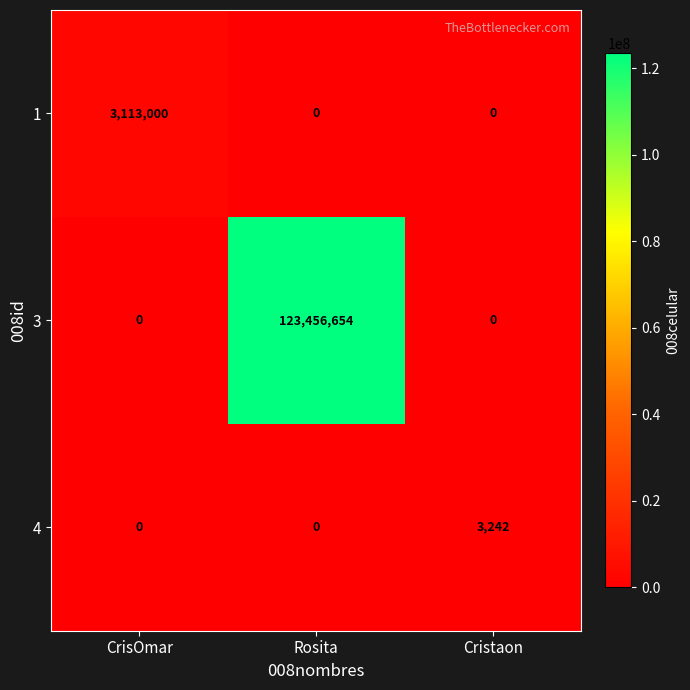

At which label does 3 reach its peak?

Rosita